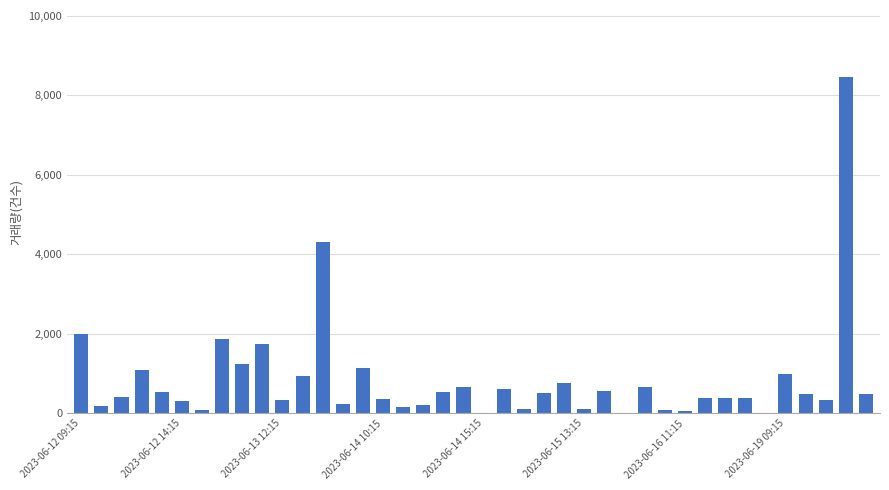

What is the maximum value shown in the chart?

8452